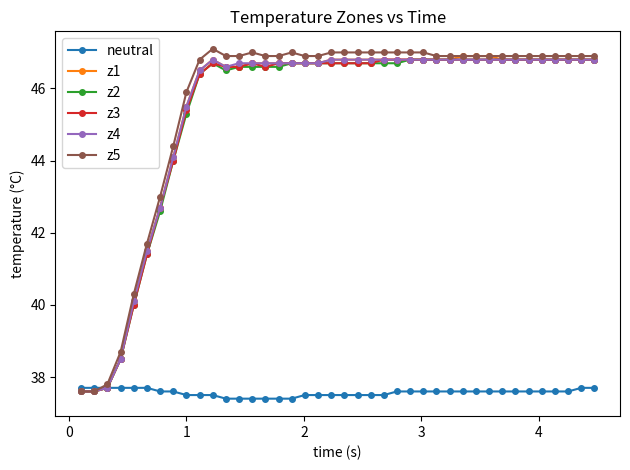

How many neutral values are between 37 and 38?

40